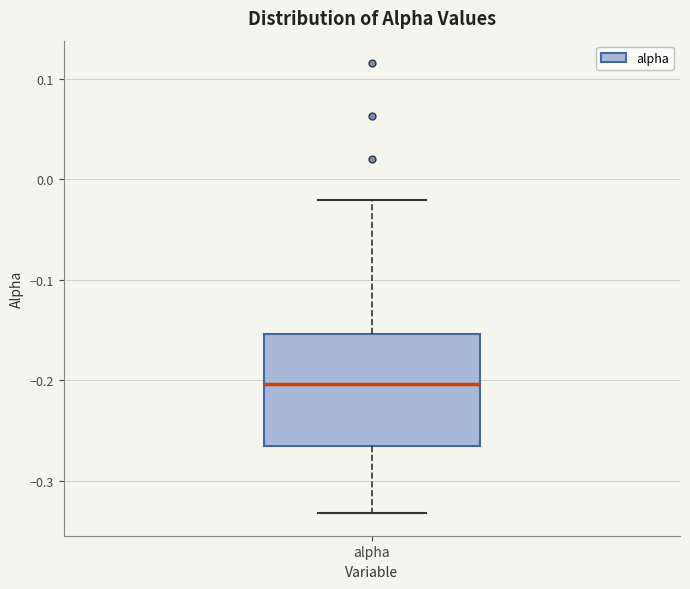

Read this box plot against the y-axis: the position of the median line, the range covered by the box, and the ends of both whiskers. The values are not printed on the chart, so give them approximately, as read against the axis.

median -0.20, box -0.27 to -0.15, whiskers -0.33 to -0.02